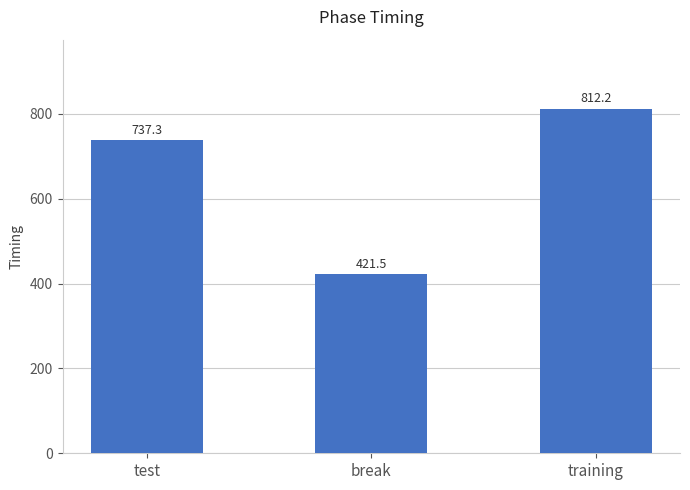

The value at training is 348.8. True or false?

False